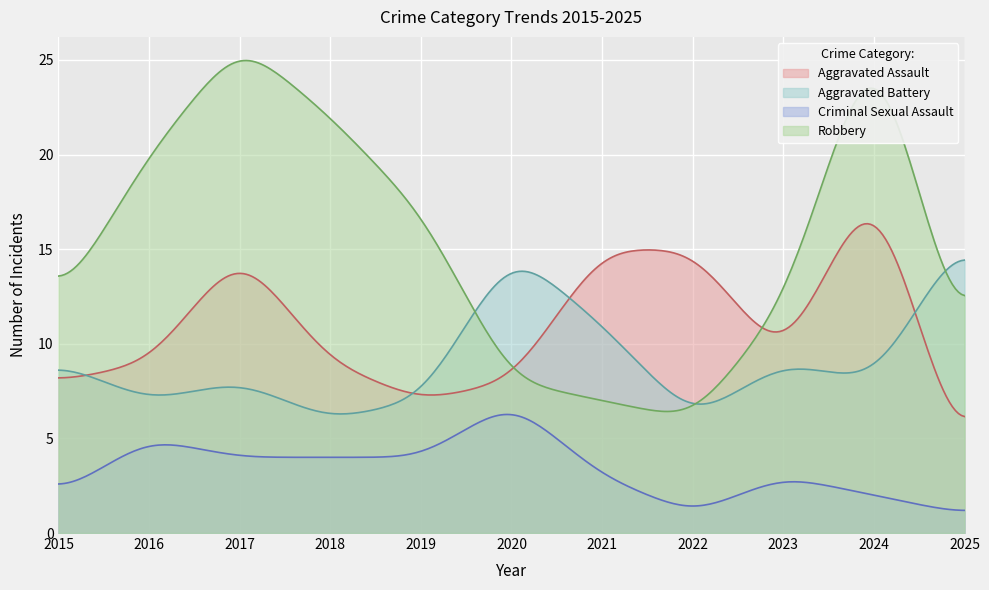

True or false: Aggravated Assault has a value of 6.2 at 2025.

True